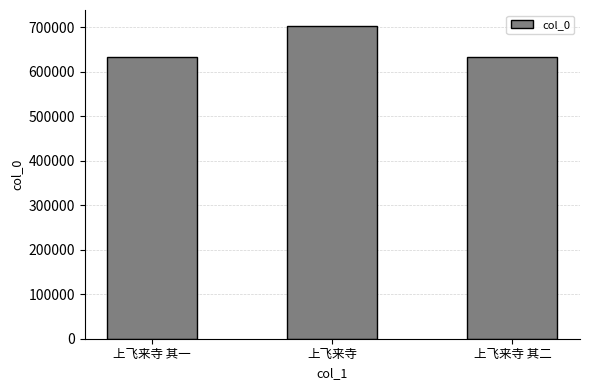

What is the minimum value shown in the chart?

633859